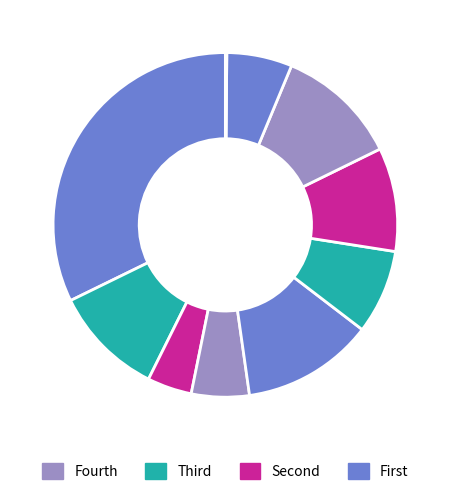

To the nearest percent, what is the average slice percentage?

10%